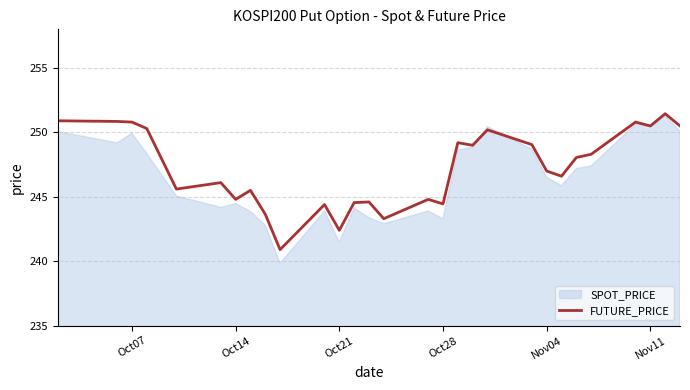

True or false: FUTURE_PRICE has a value of 141.9 at Oct07.

False